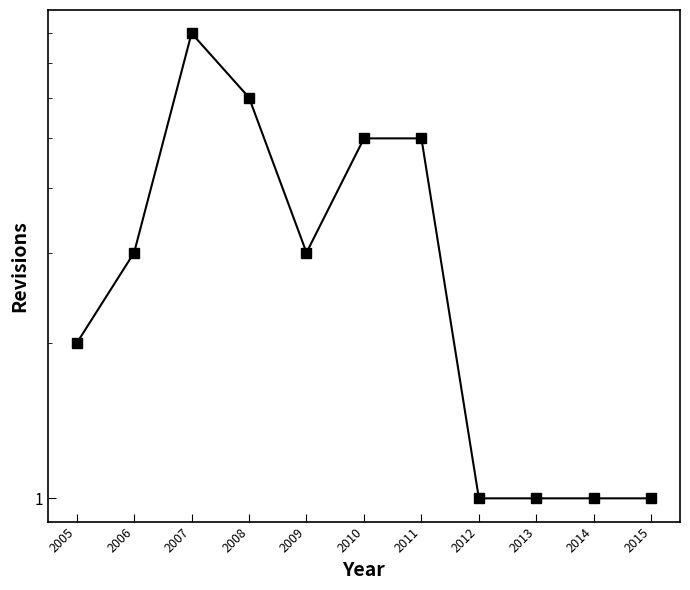

Which has a higher value, 2010 or 2005?

2010